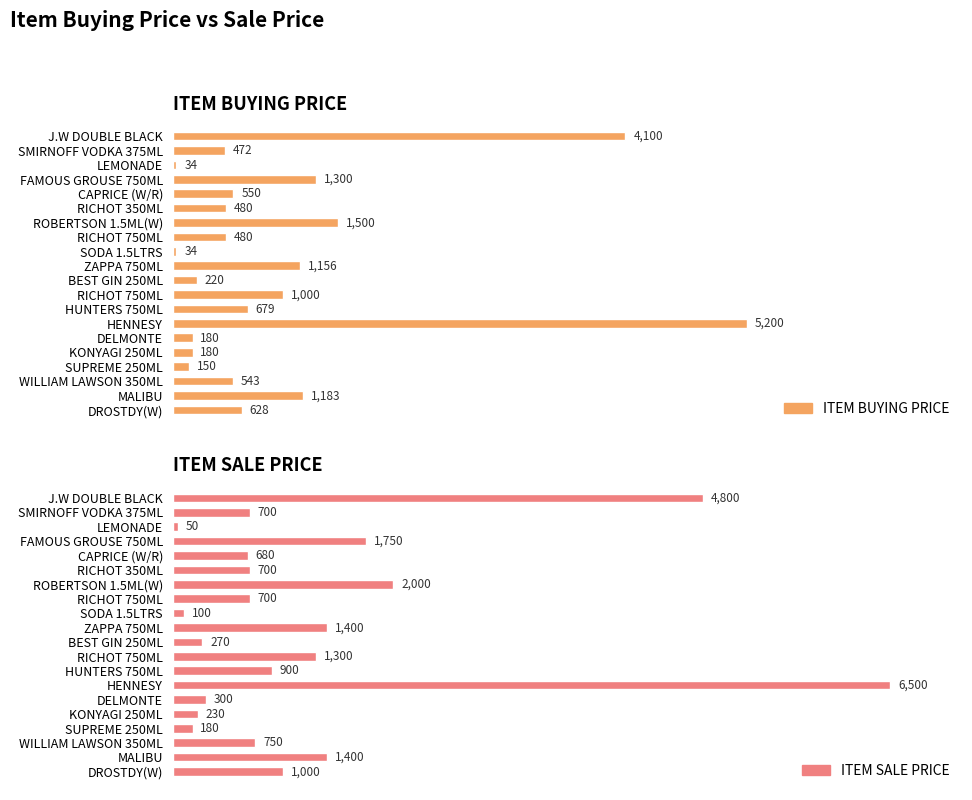

Reading left to right, transcribe all the data shown in this chart.

ITEM BUYING PRICE: 4100	472	34	1300	550	480	1500	480	34	1156	220	1000	679	5200	180	180	150	543	1183	628
ITEM SALE PRICE: 4800	700	50	1750	680	700	2000	700	100	1400	270	1300	900	6500	300	230	180	750	1400	1000